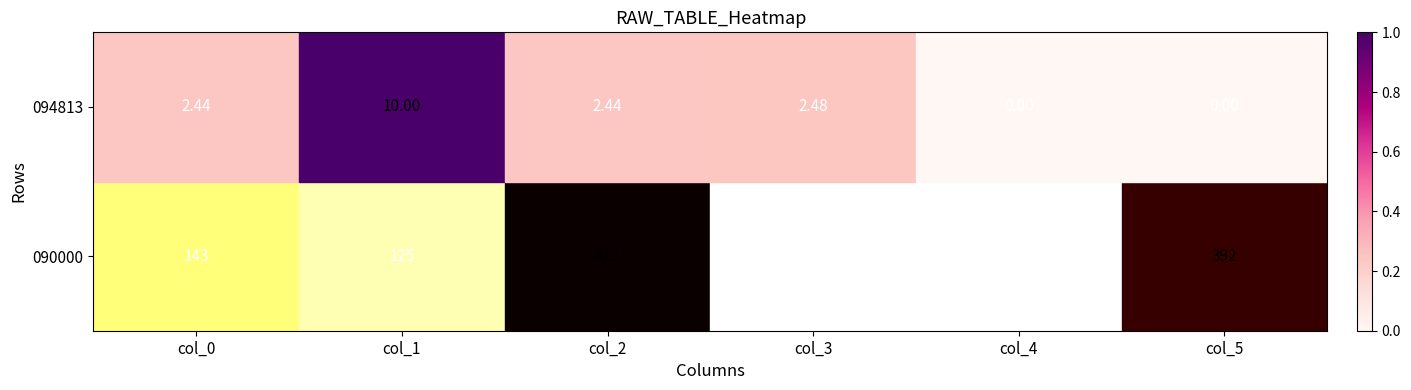

What is the difference between the highest and lowest values at col_3?

98.5